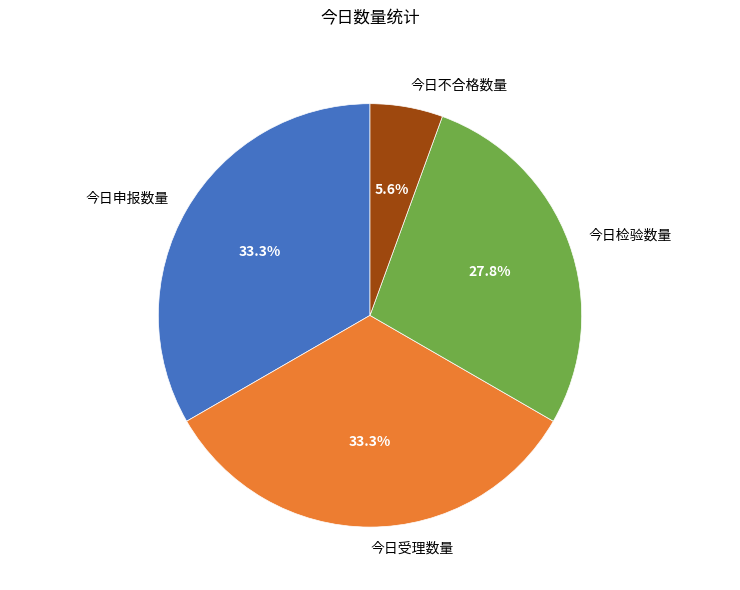

How many slices are in this pie chart?

4